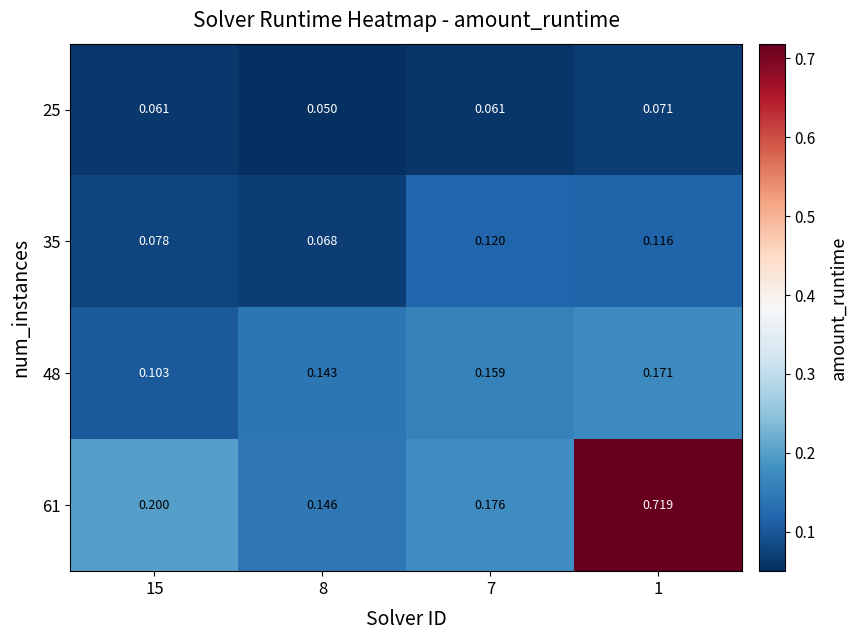

List the series in order of their peak value, lowest first.

25, 35, 48, 61